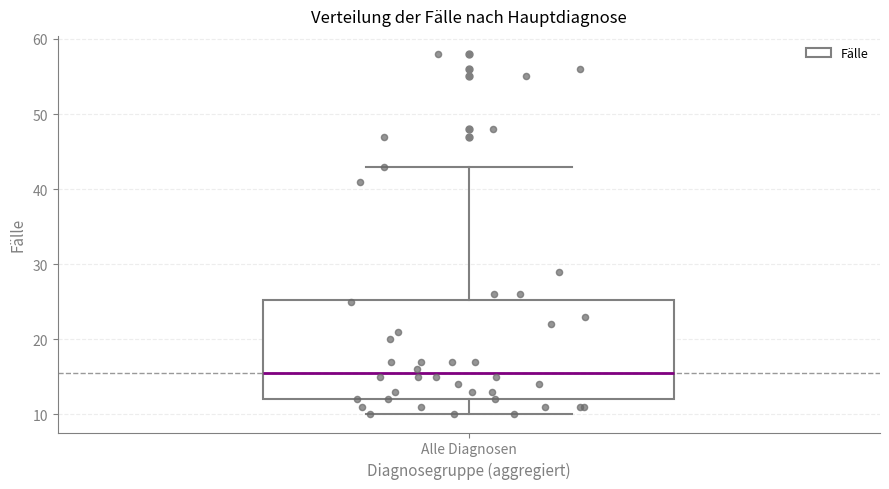

Transcribe this box plot: give where the median line is, the range the box spans, and where the two whiskers end, as read against the y-axis. The values are not printed on the chart, so give them approximately, as read against the axis.

median 16, box 12 to 25, whiskers 10 to 43